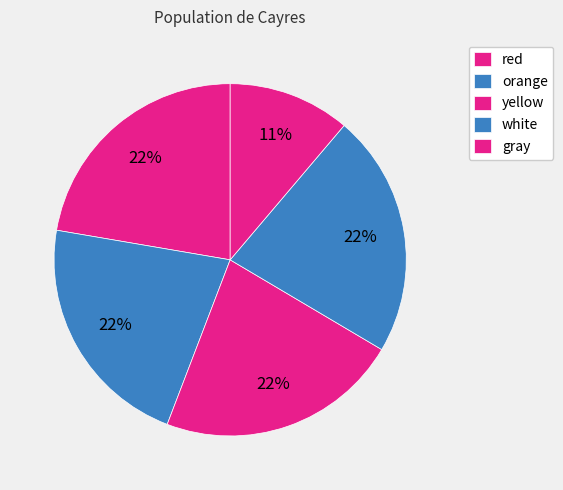

Count the number of slices in the pie.

5